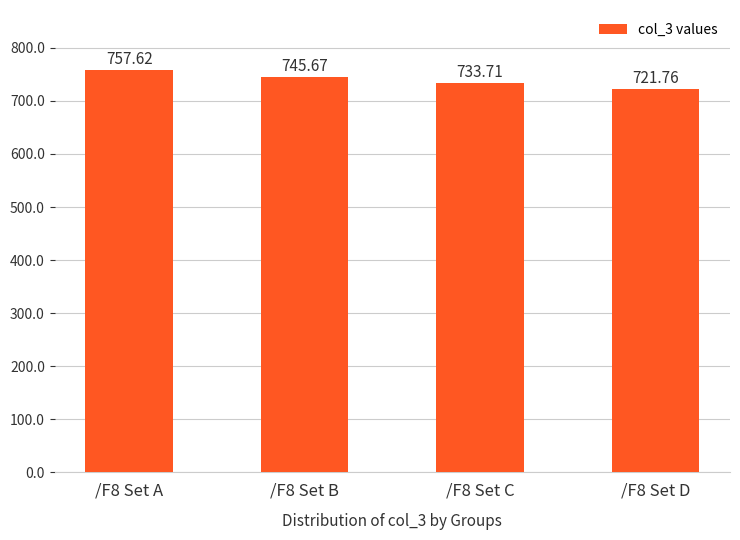

Reading left to right, list all the values displayed in this chart.

/F8 Set A=757.6	/F8 Set B=745.7	/F8 Set C=733.7	/F8 Set D=721.8